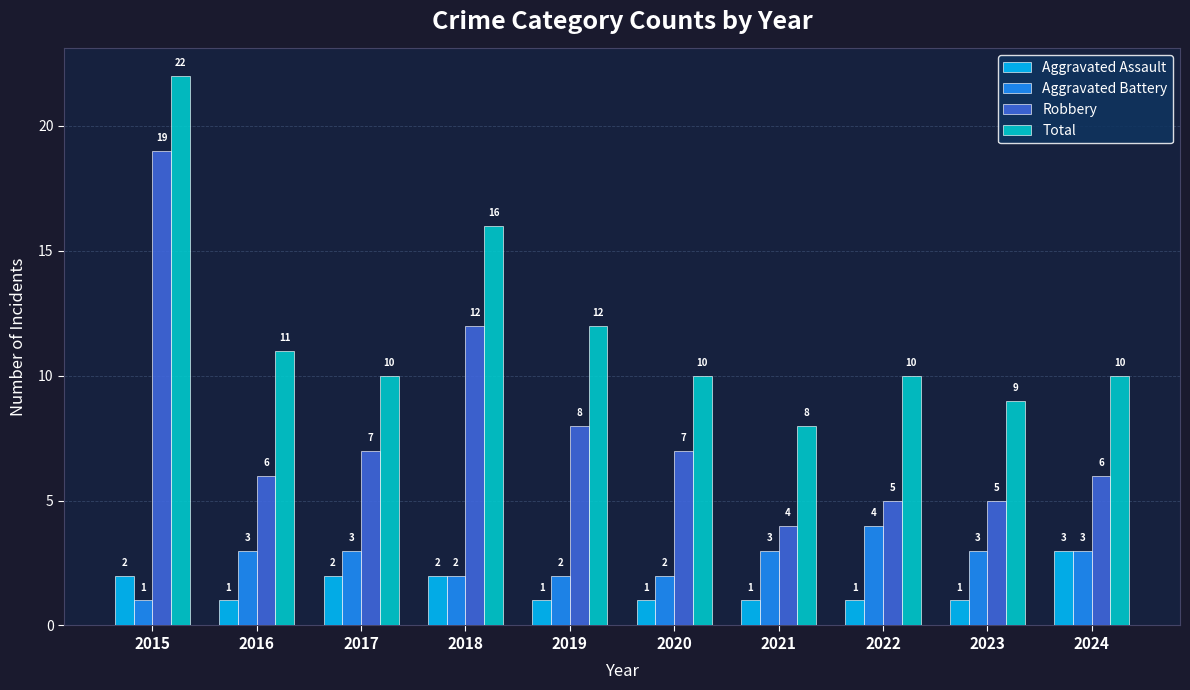

What are all the series names shown in the legend?

Aggravated Assault, Aggravated Battery, Robbery, Total